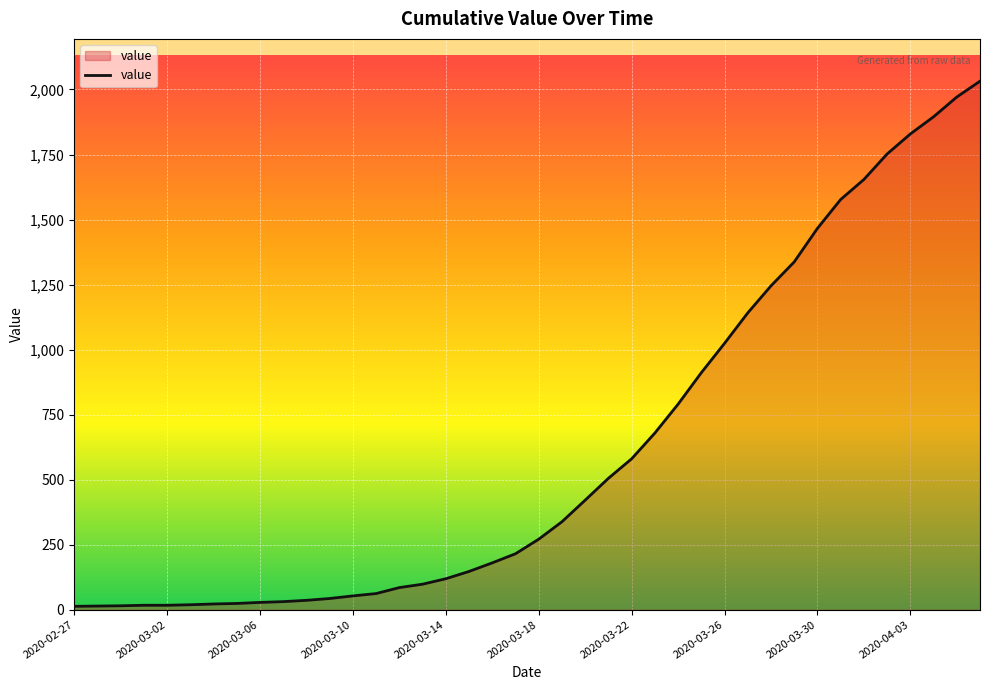

What is the greatest value displayed?

2032